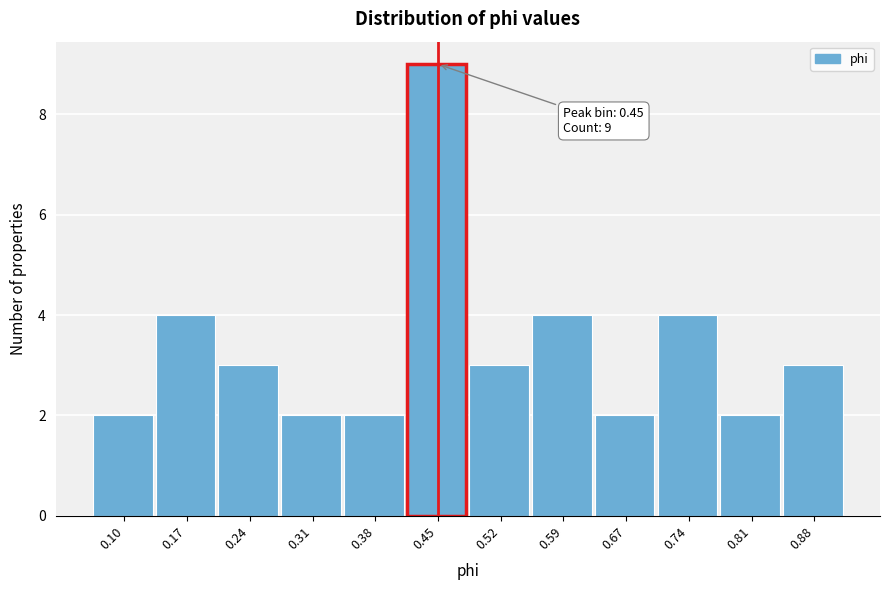

Reading left to right, what are all the values shown in this chart?

0.10=2	0.17=4	0.24=3	0.31=2	0.38=2	0.45=9	0.52=3	0.59=4	0.67=2	0.74=4	0.81=2	0.88=3